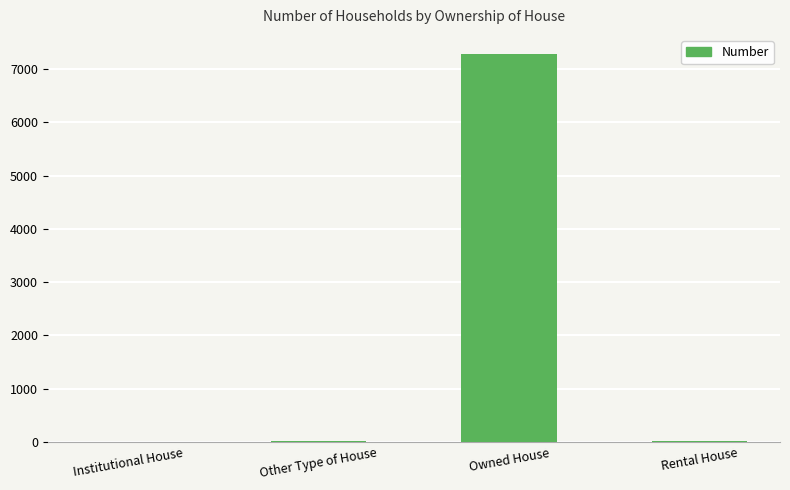

What is the change in value from Owned House to Rental House?

-7261